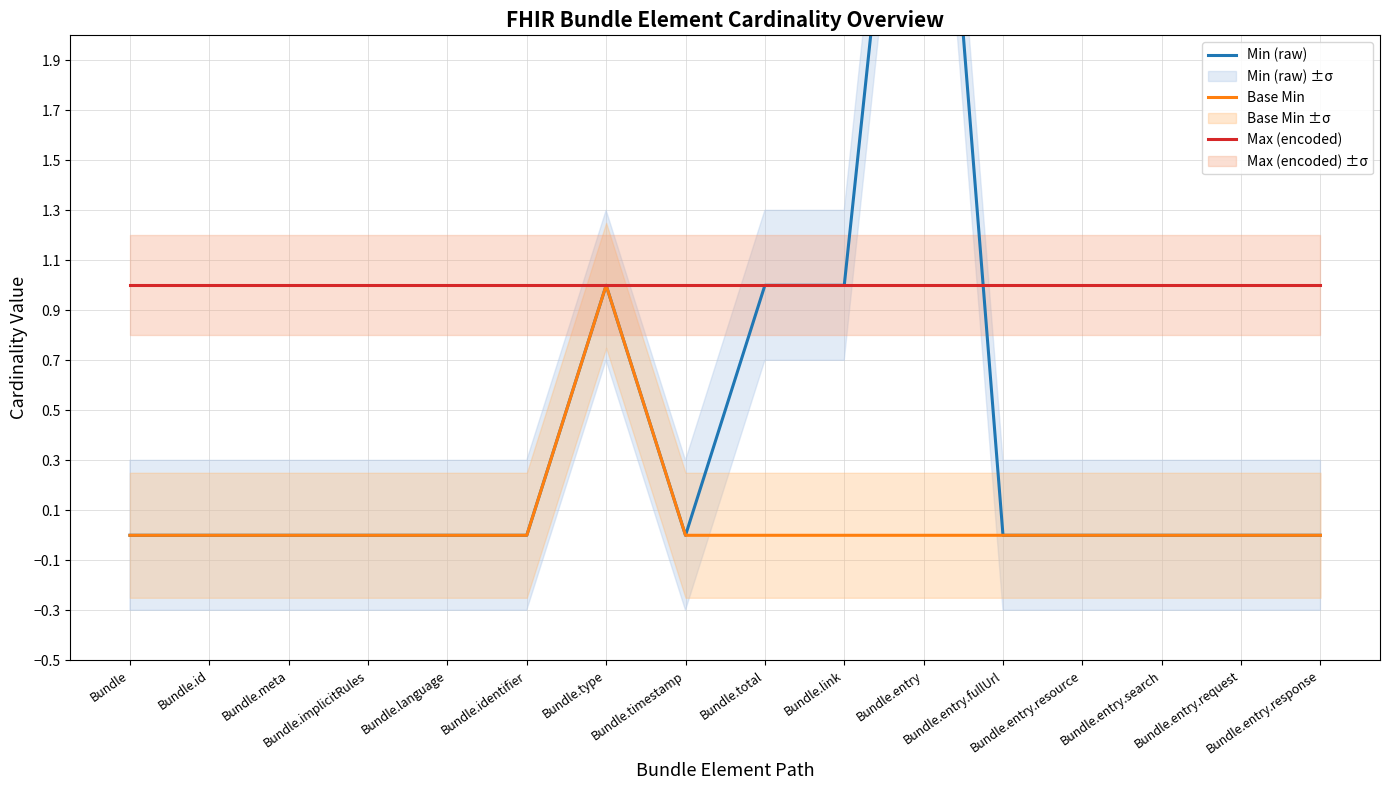

True or false: Base Min and Min (raw) cross at least once.

False